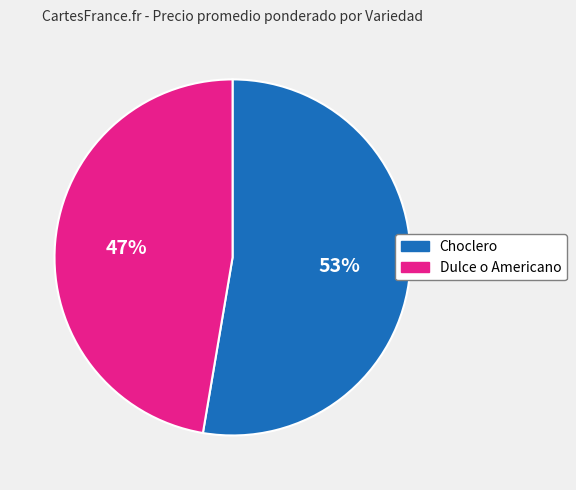

How many slices are in this pie chart?

2